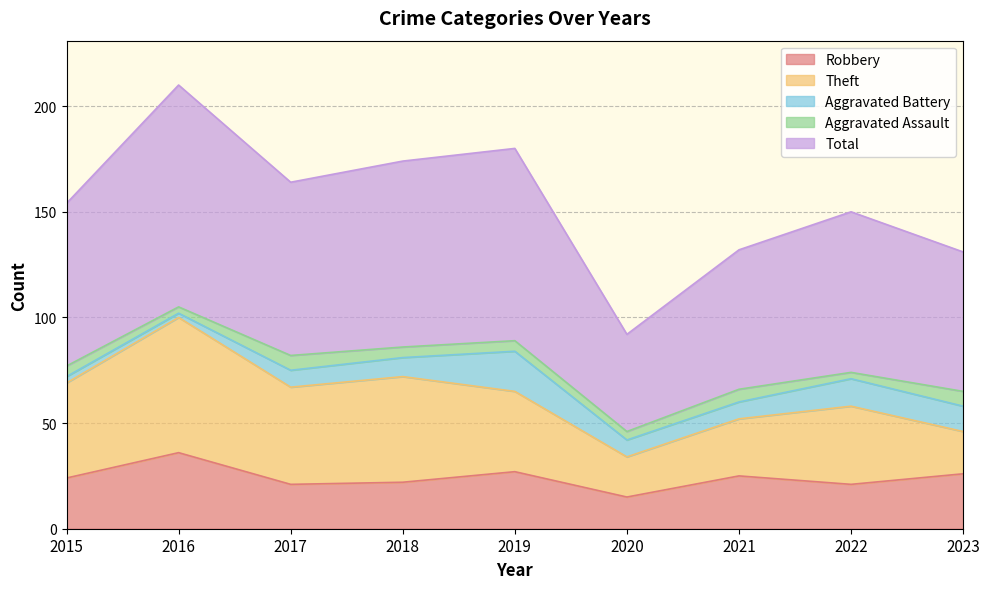

Which series changed the most between 2016 and 2018?

Total